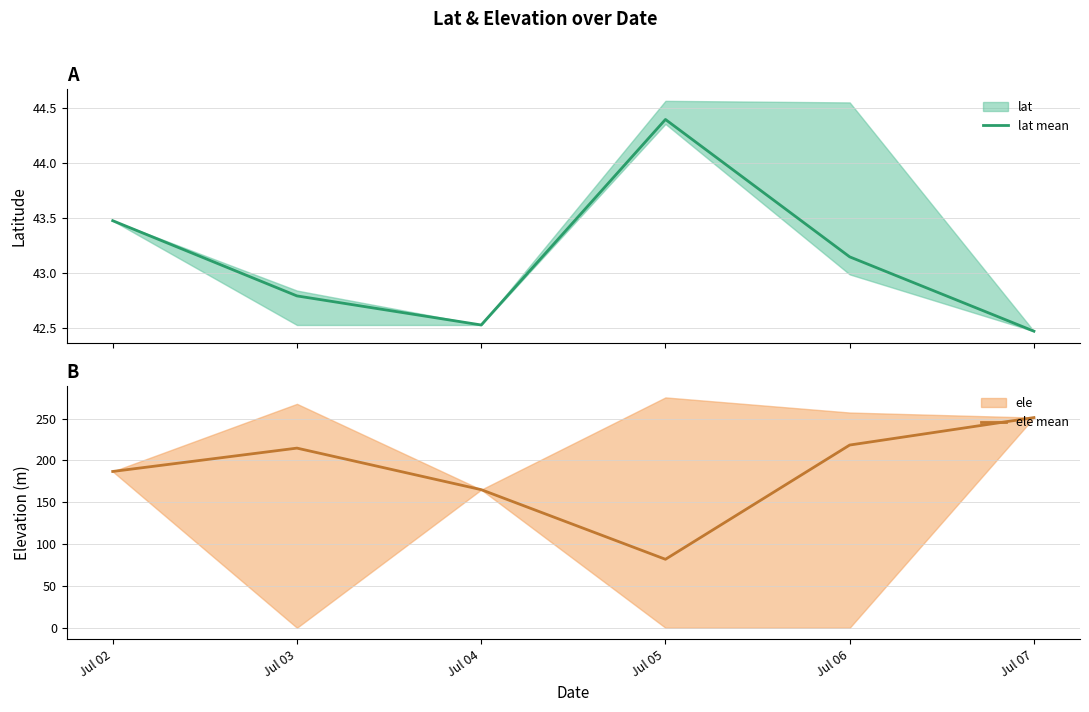

What is the total value across all series at Jul 05?

126.2